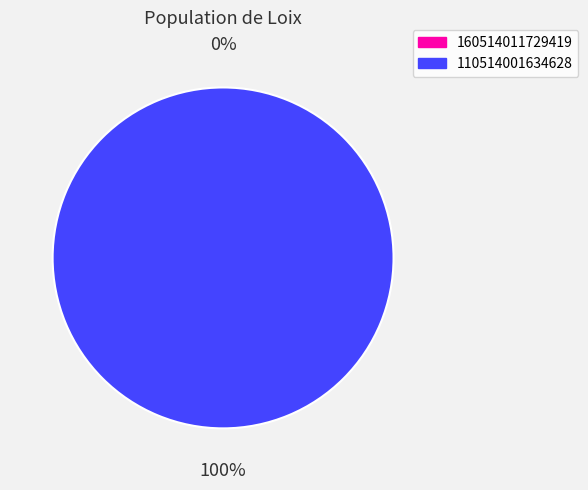

Does 160514011729419 represent more than half of the total?

No